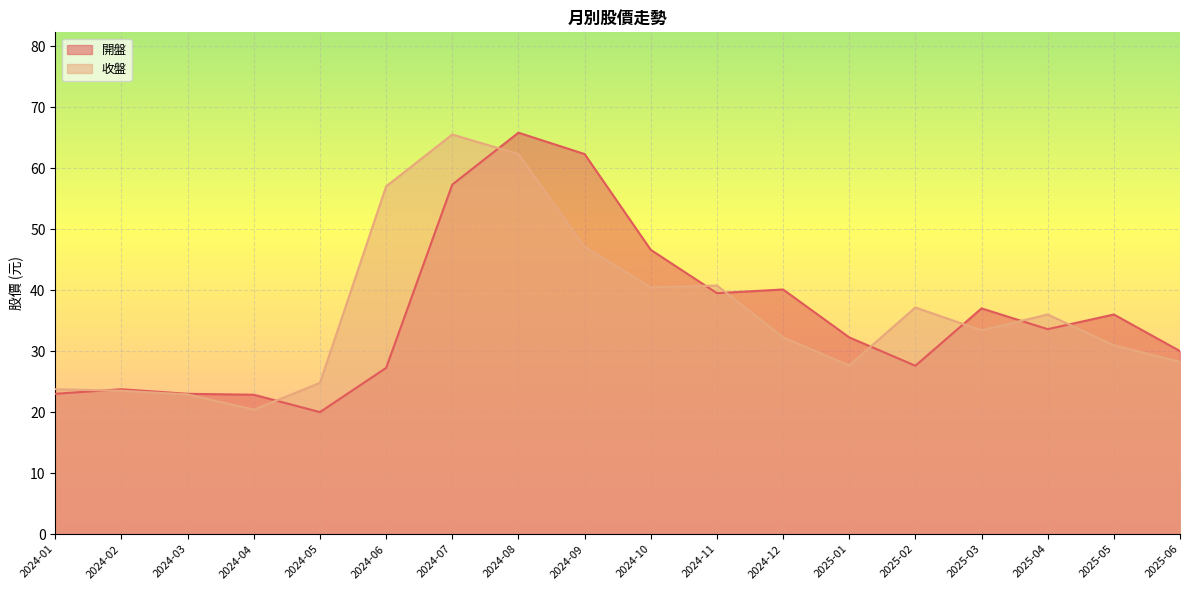

The value of 開盤 at 2025-05 is 36.0. True or false?

True